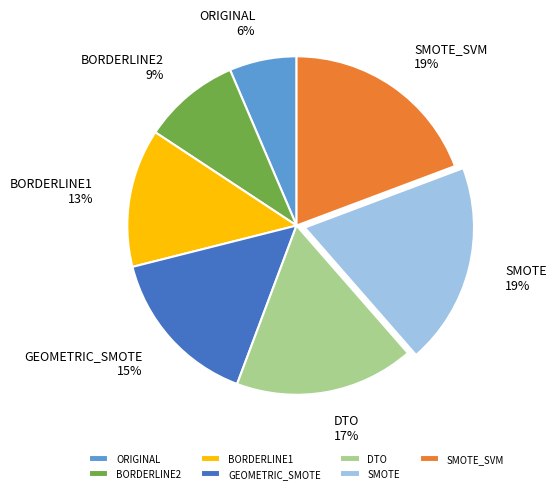

To the nearest percent, what is the difference between the largest and smallest slice percentages?

13%